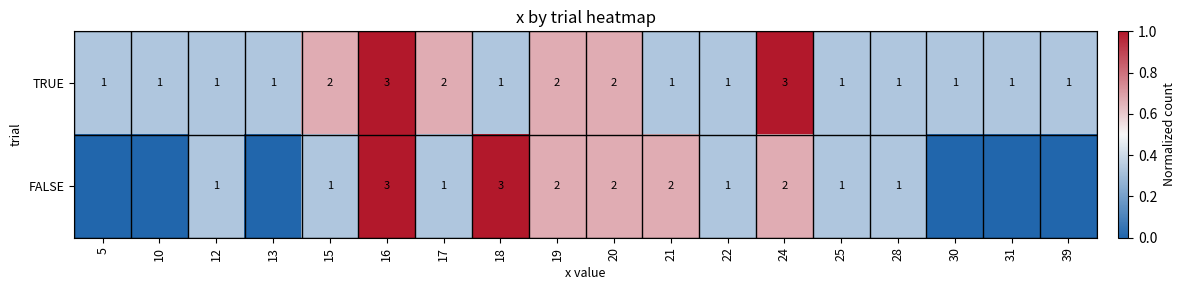

What is the sum of the FALSE values at 19 and 17?

3